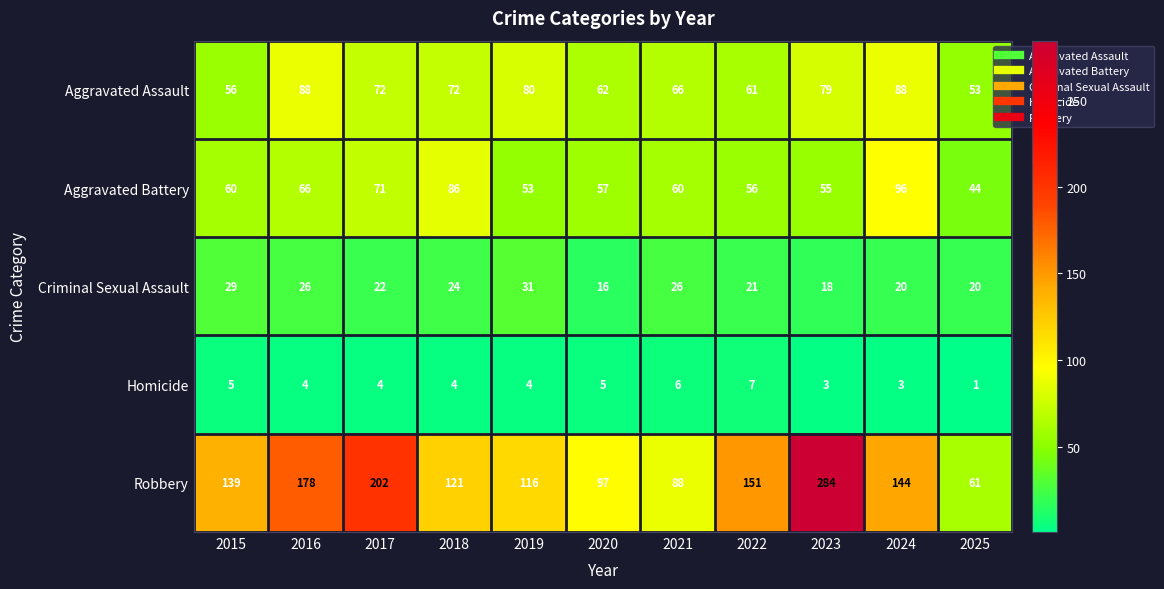

Between 2017 and 2023, which series saw the biggest shift?

Robbery